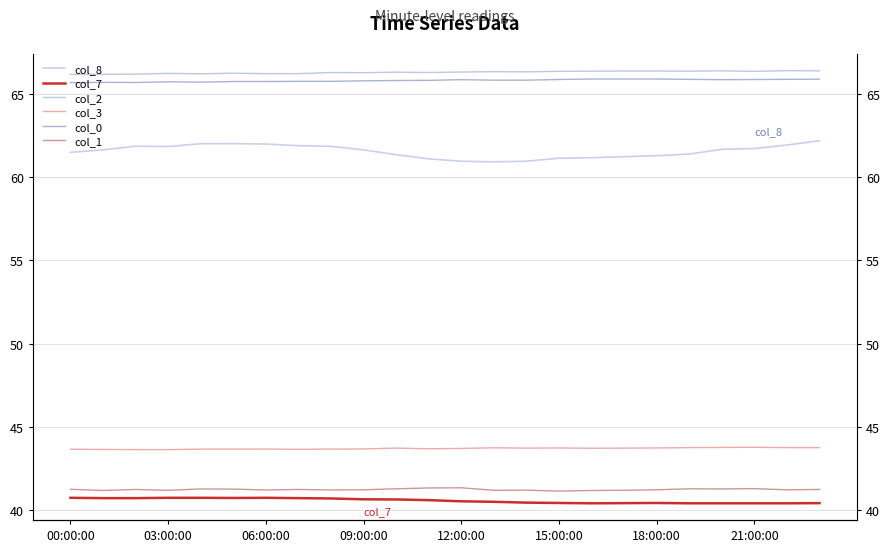

Which series changed the most between 12:00:00 and 13?

col_8